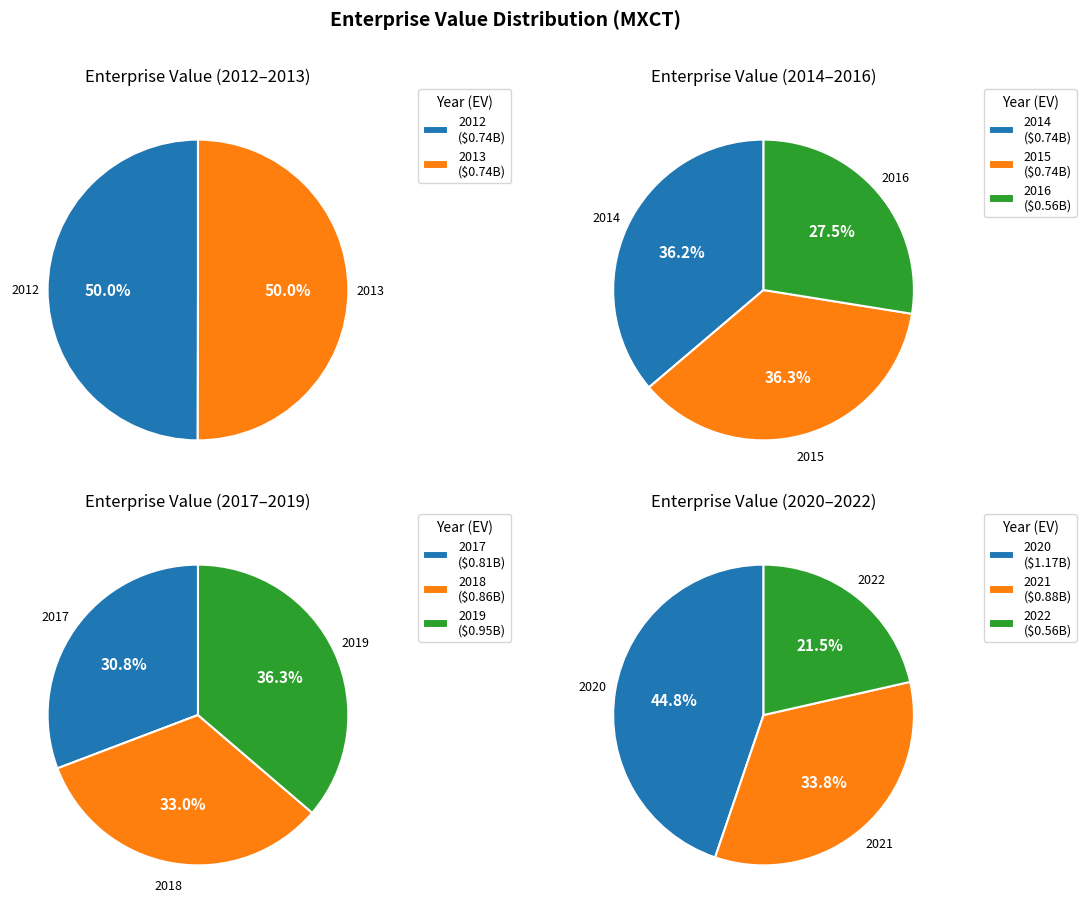

What is the change in value from 2014 to 2021?

+140686353.8